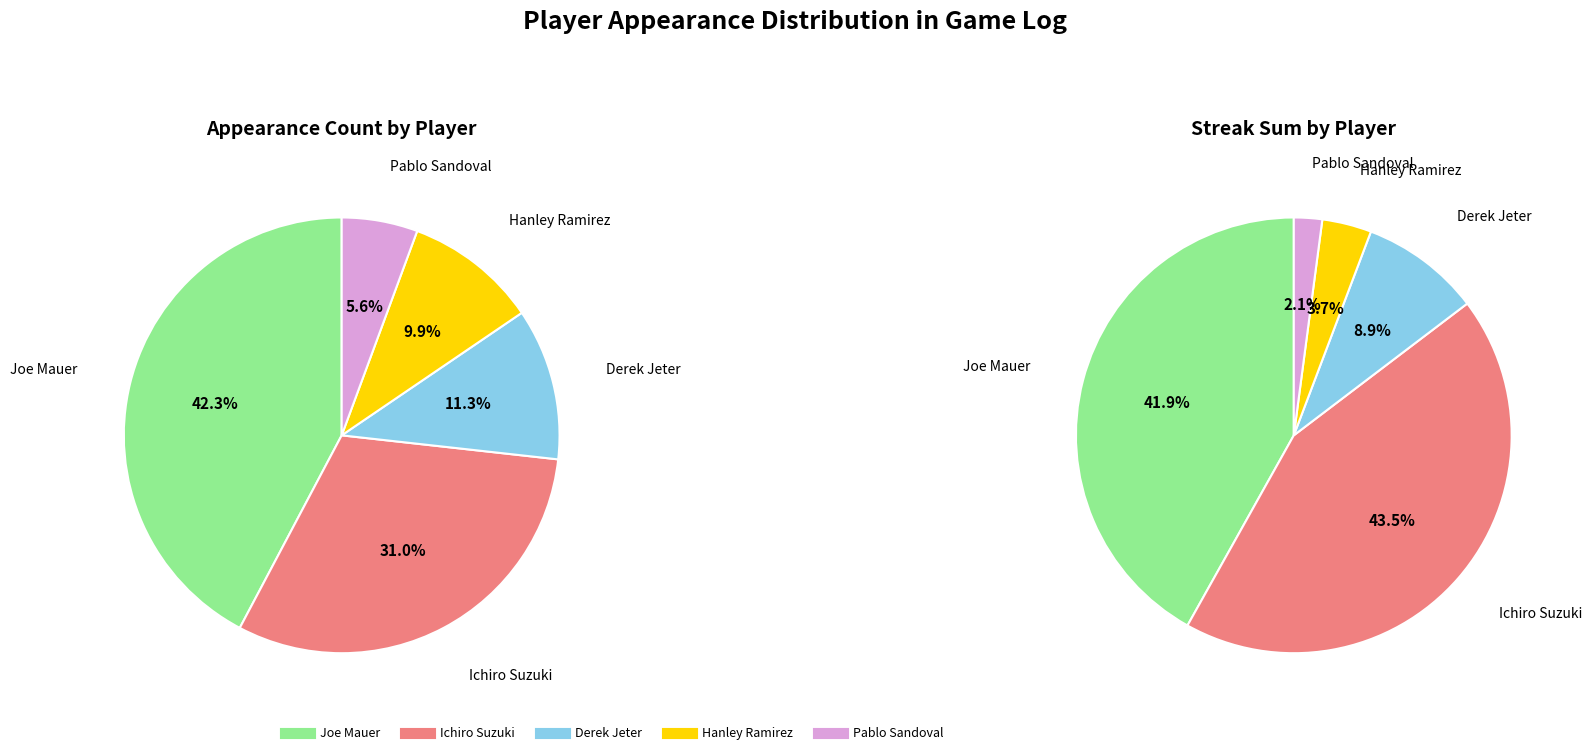

What percentage is the Joe Mauer slice, to the nearest percent?

42%